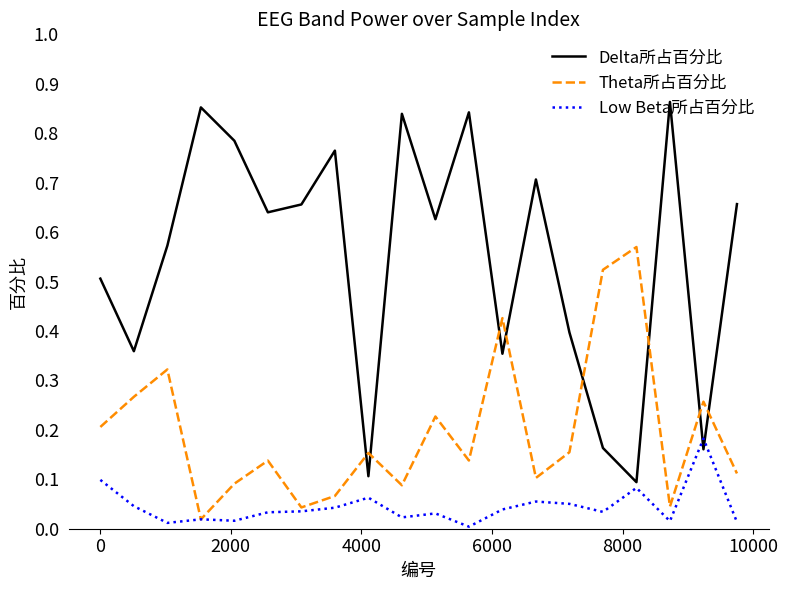

Count the number of data series in this chart.

3